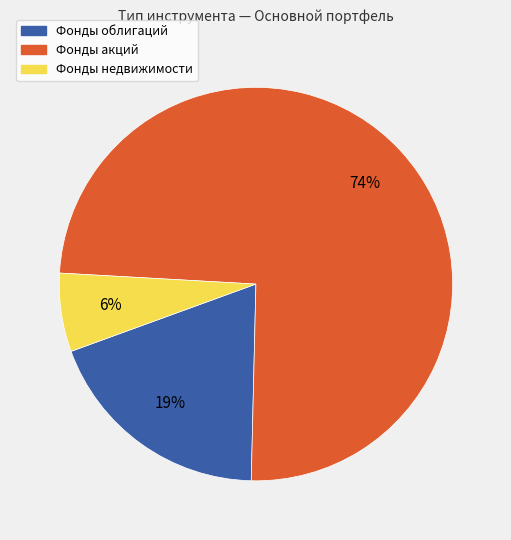

Is there any slice that represents more than half of the pie?

Yes